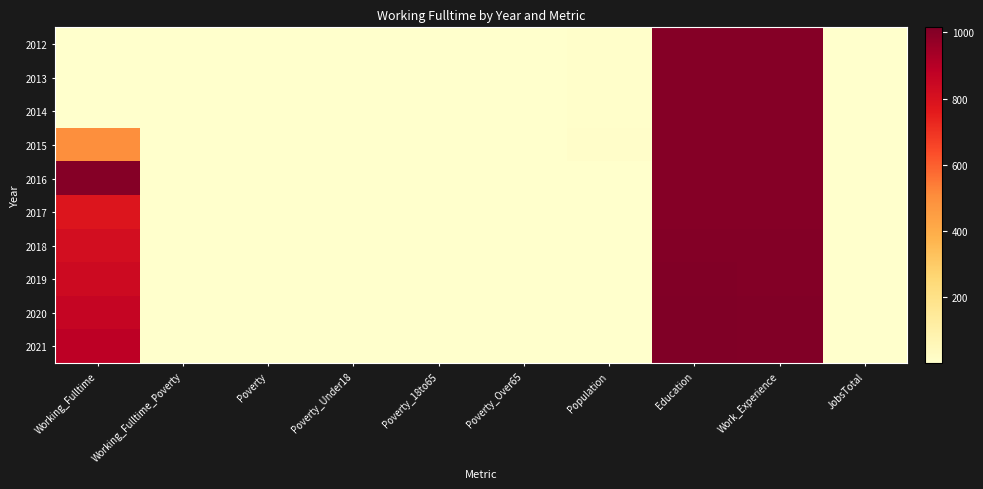

What is the difference between the highest and lowest values at Work_Experience?

11